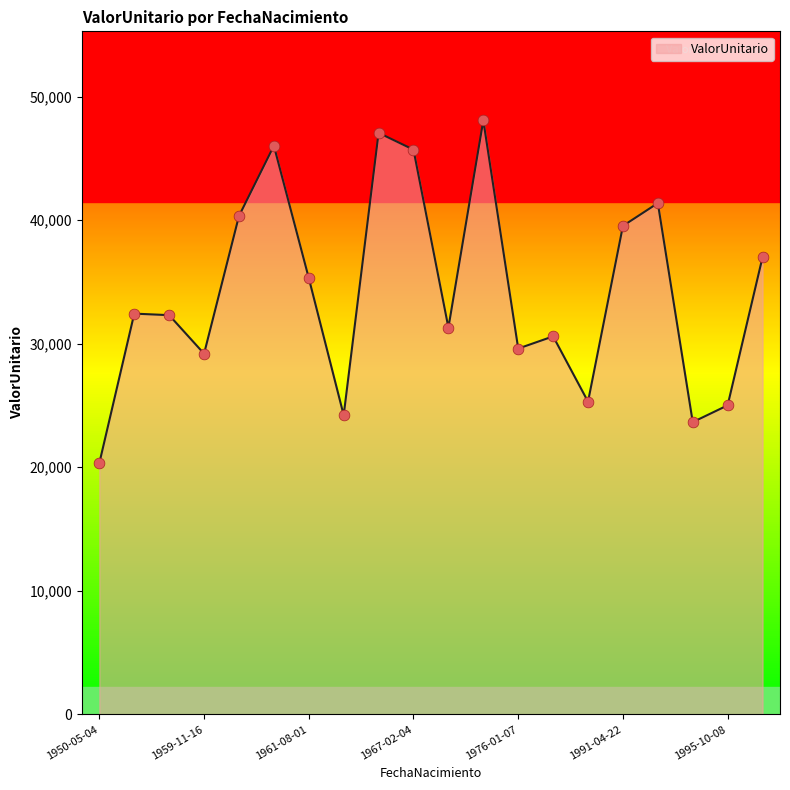

What is the difference between the maximum and minimum values?

27729.5